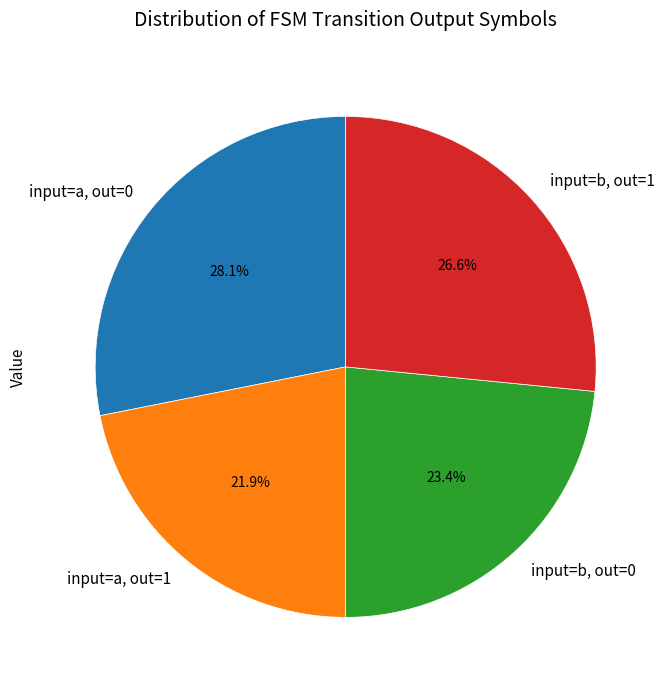

How many segments does this pie chart have?

4